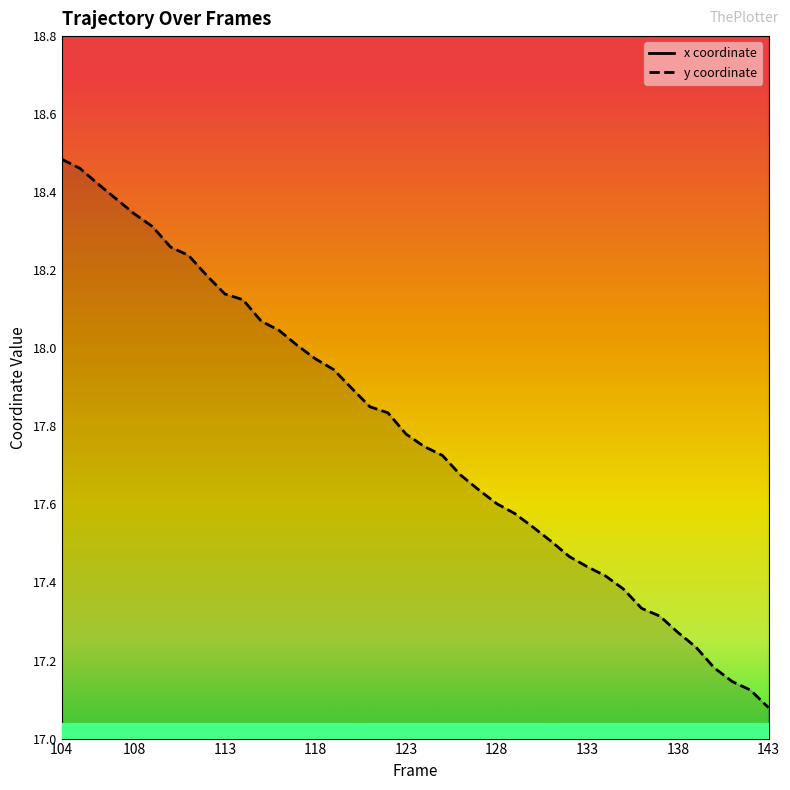

The value of y coordinate at 118 is 29.3. True or false?

False